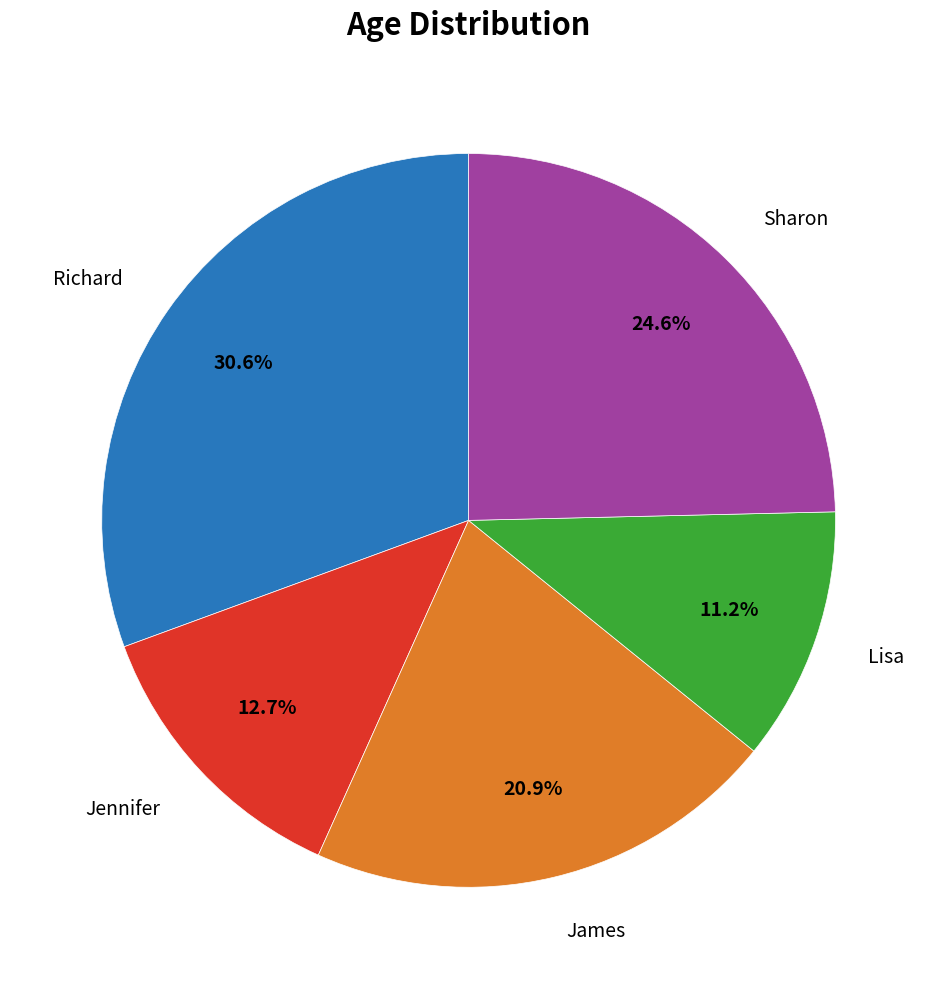

Is there a majority slice in this chart?

No